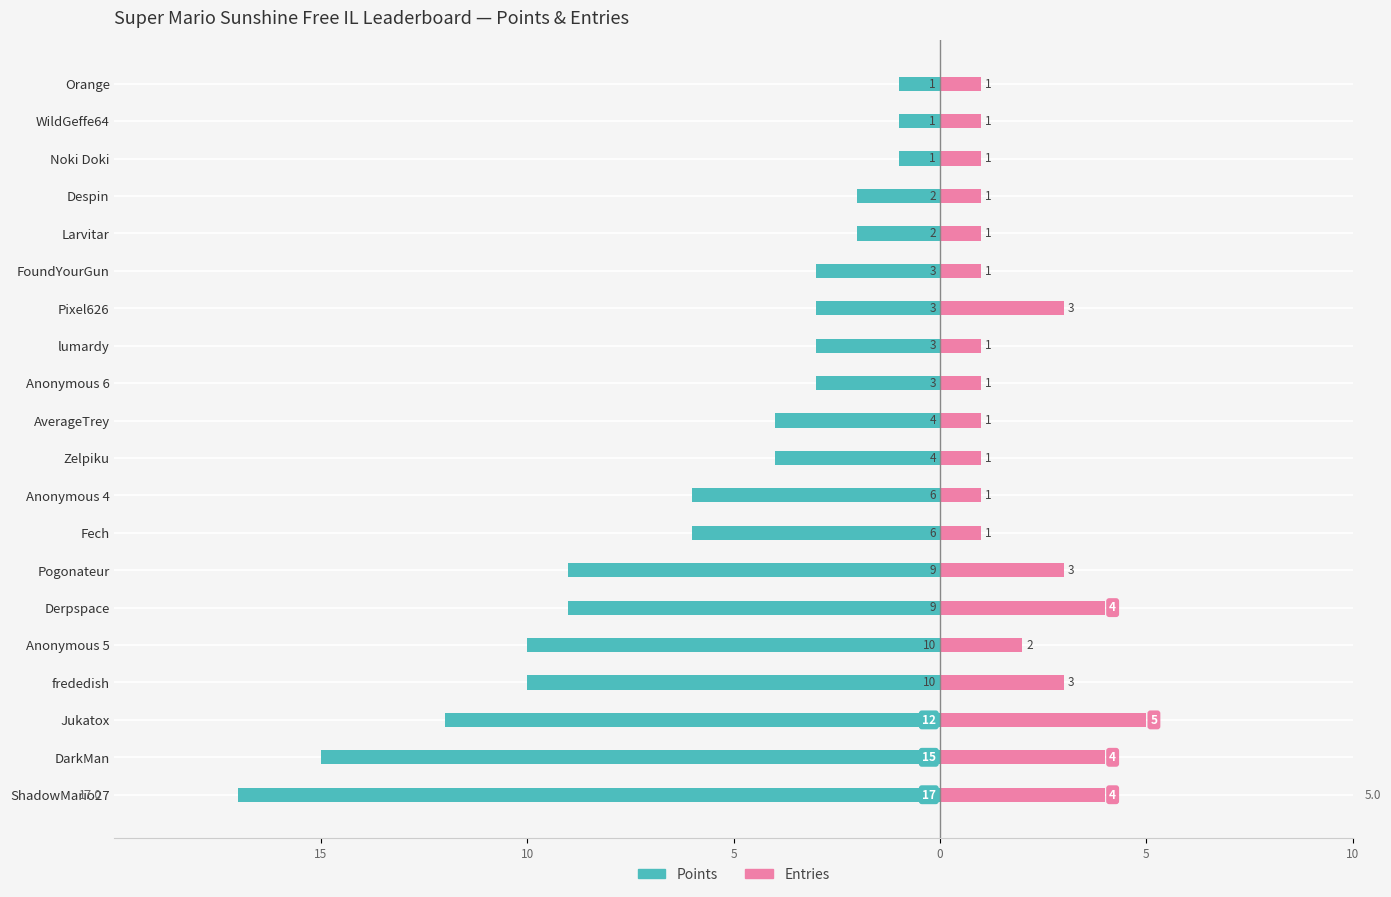

How many bars are there in total?

40